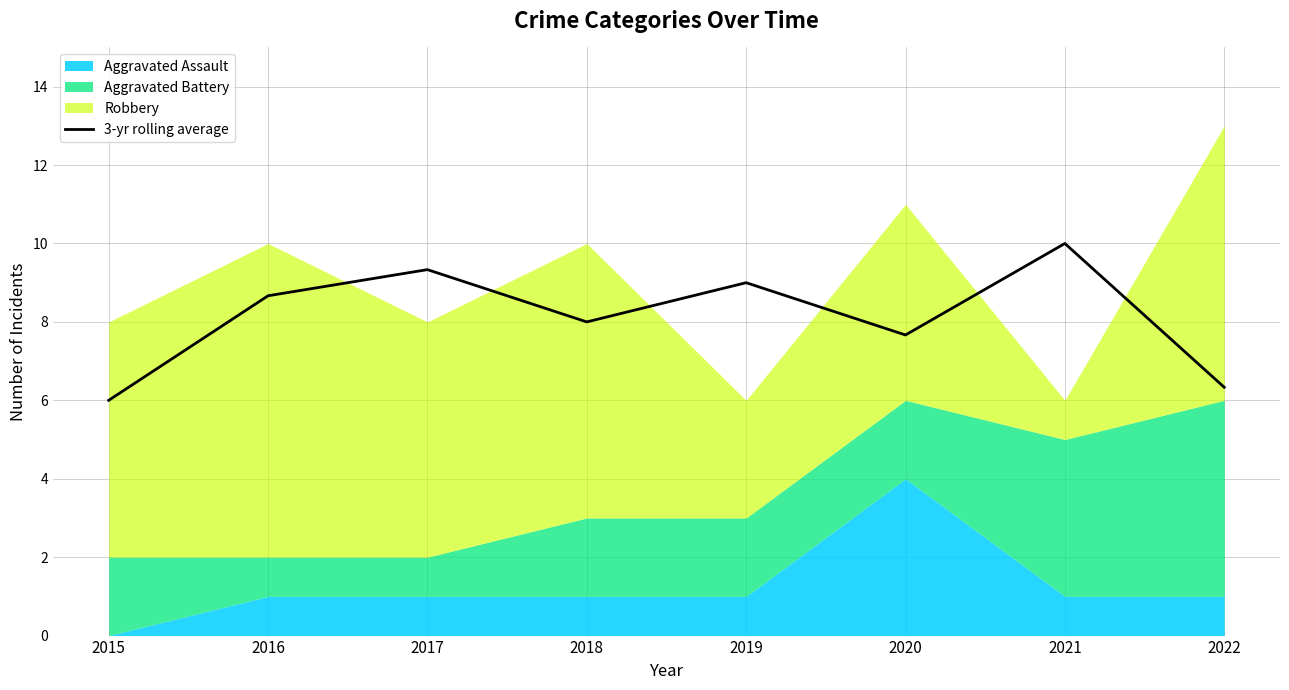

How many points are lower than both their immediate neighbors (excluding endpoints)?

2